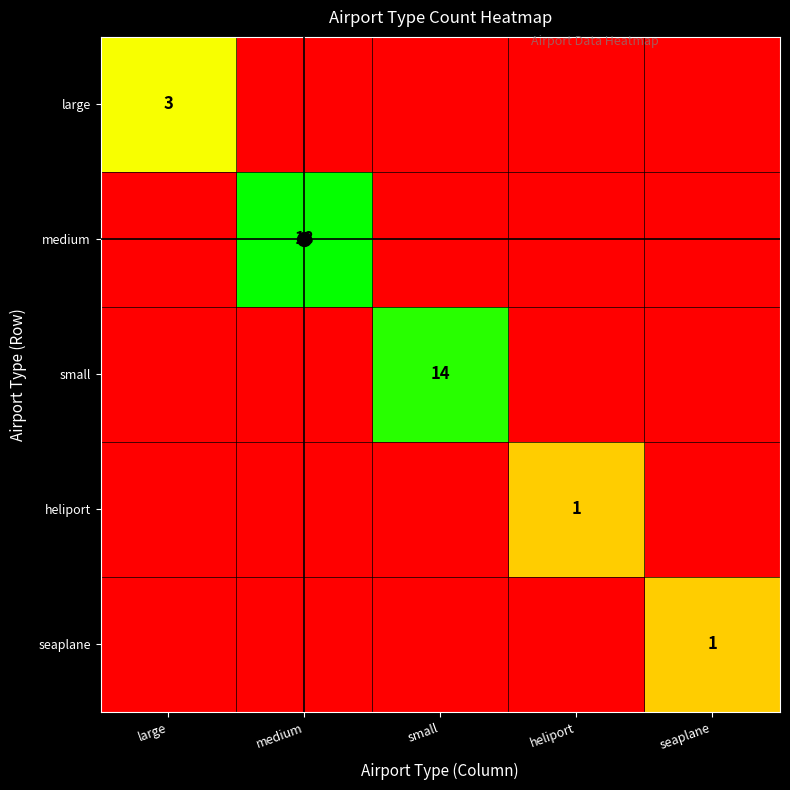

At which label is heliport closest to 0?

large